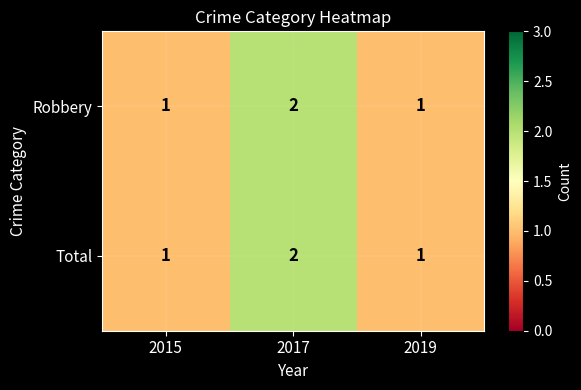

The value of Robbery at 2015 is 1. True or false?

True